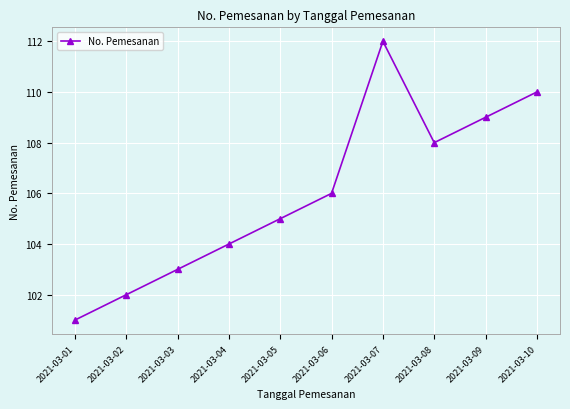

Where is the first local minimum?

2021-03-08